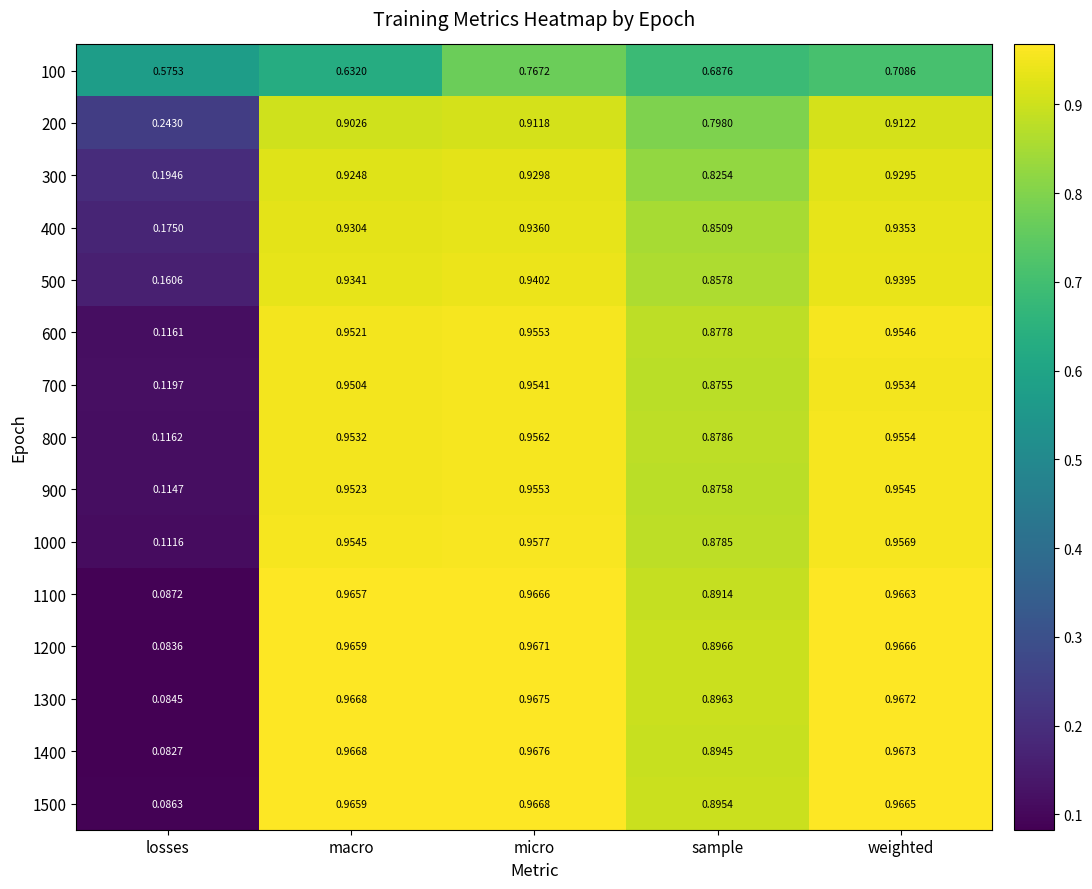

List the labels in order of 400 value, smallest first.

losses, sample, macro, weighted, micro